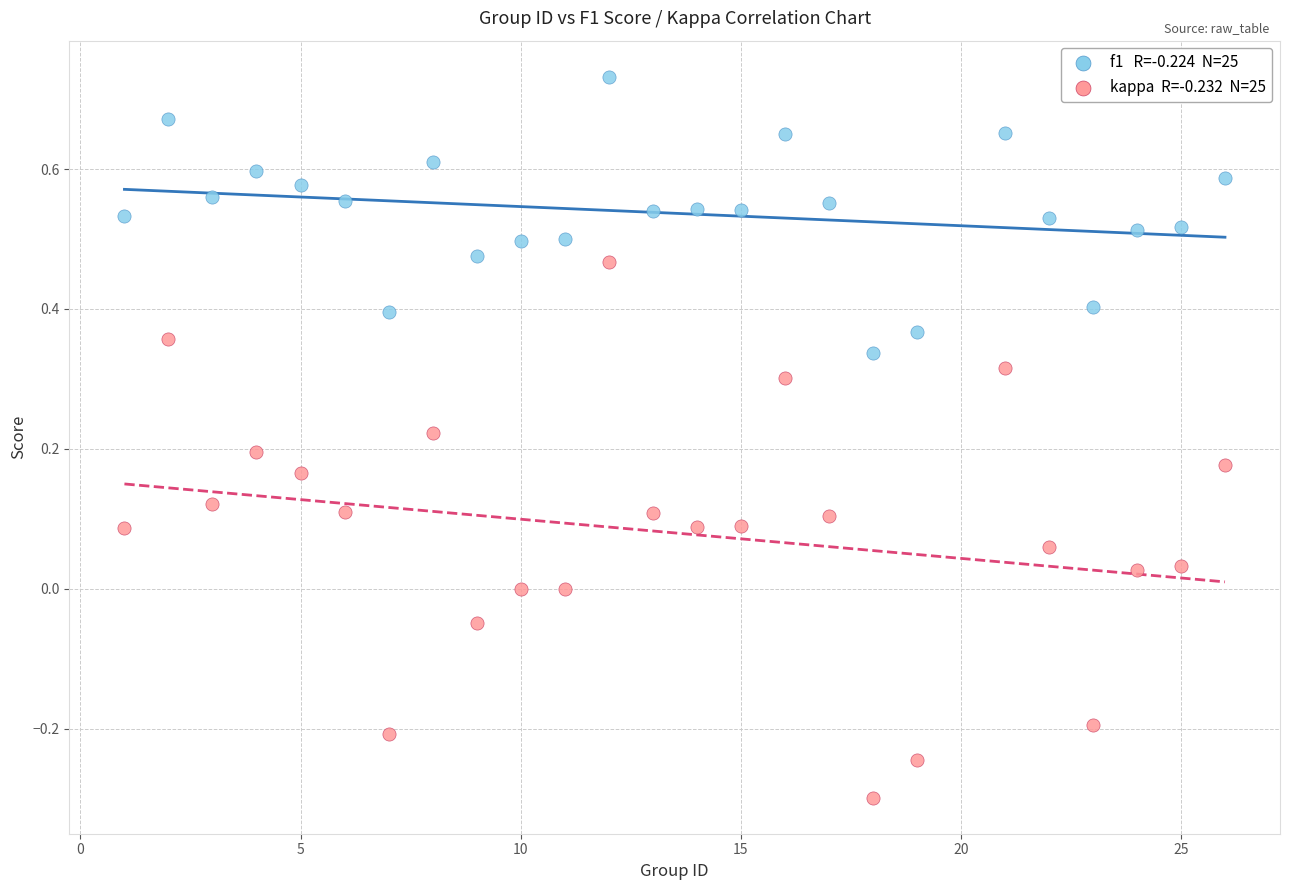

Across all data points, what is the range of Y values (max minus min)?

1.0